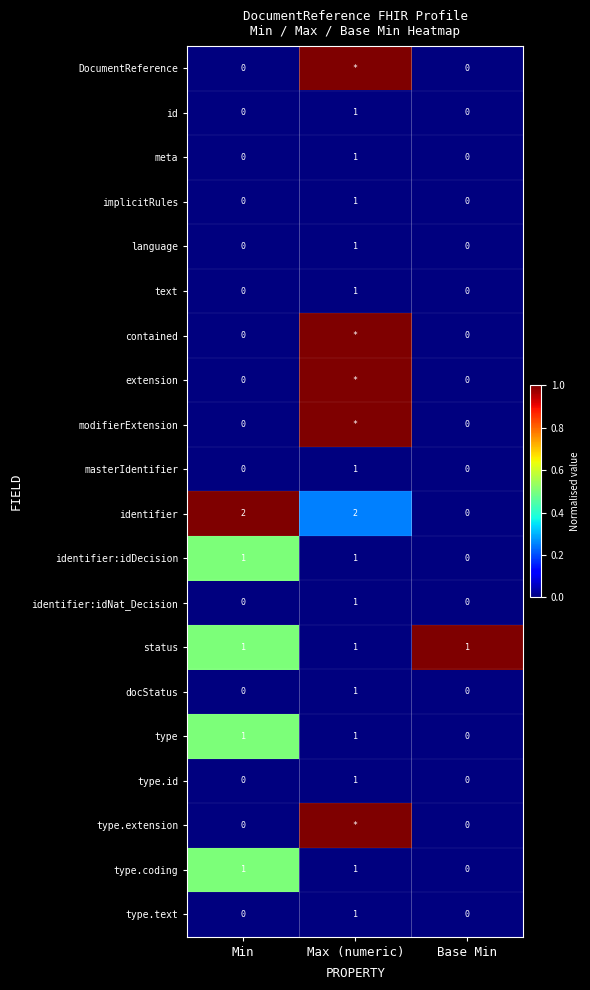

What is the total value across all series at Min?

6